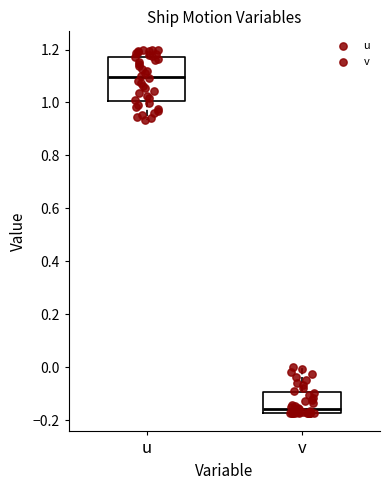

Which box is the tallest, from its lower edge to its upper edge?

u